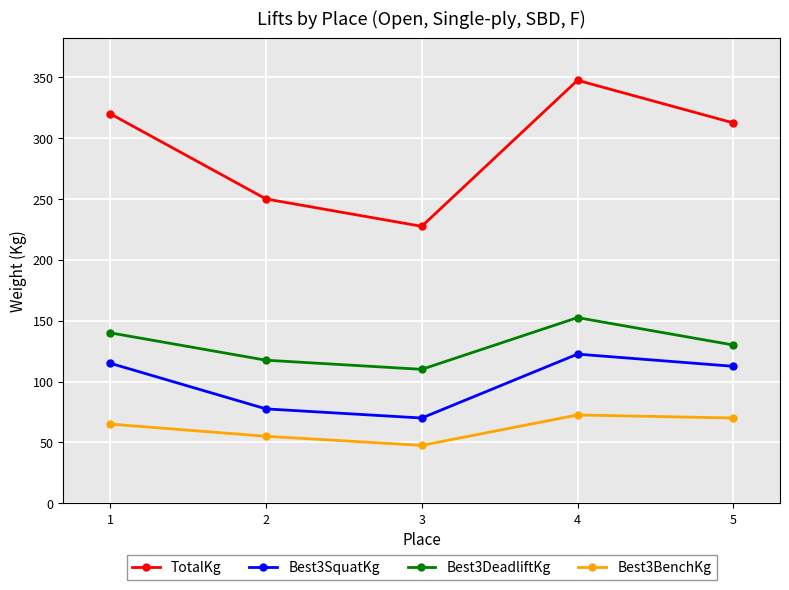

What is the greatest value displayed?

347.5